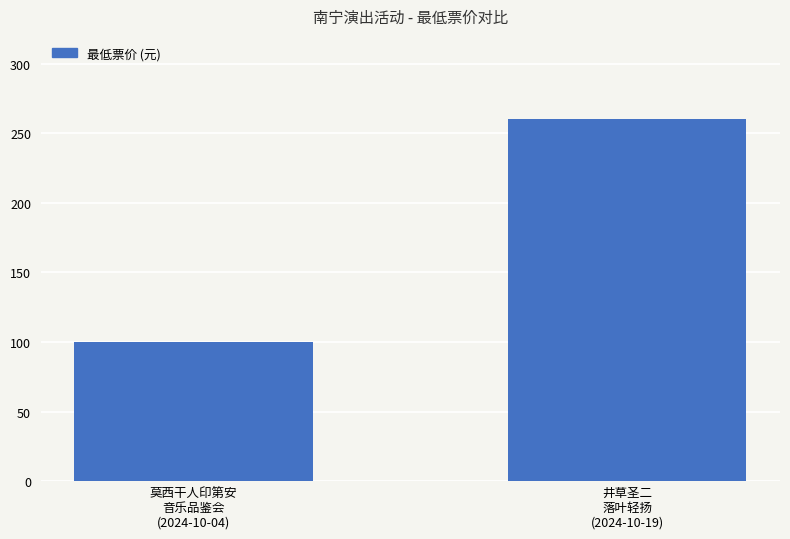

What is the label of the 2nd bar from the left?

井草圣二
落叶轻扬
(2024-10-19)